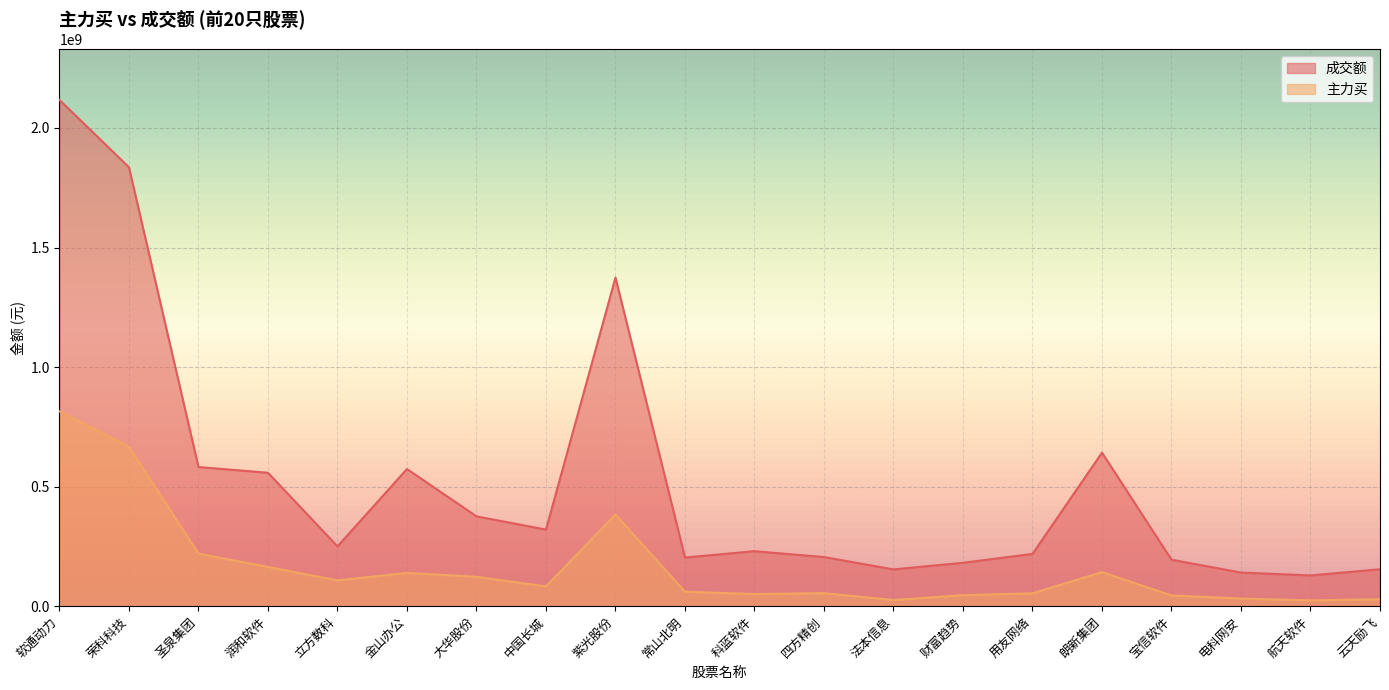

How many lines are shown in the chart?

2